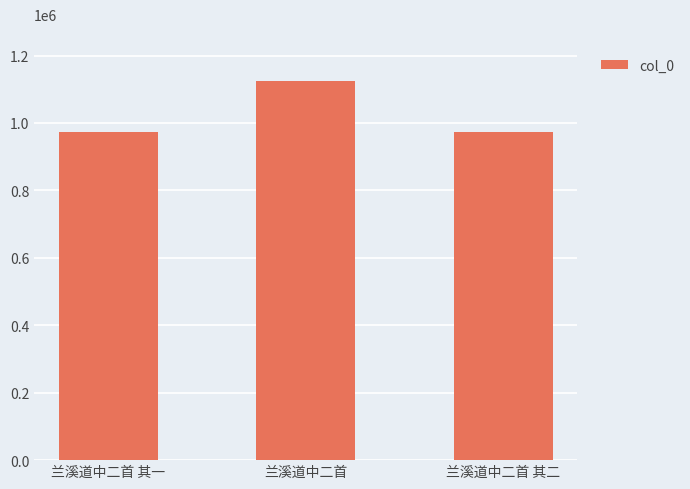

What is the maximum value shown in the chart?

1124418